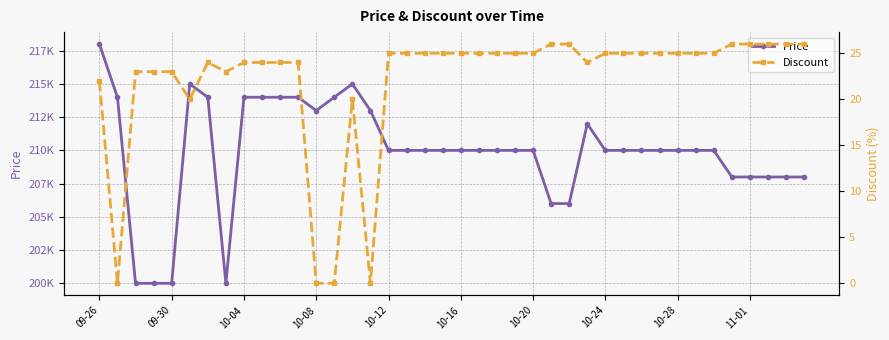

How many lines are shown in the chart?

2